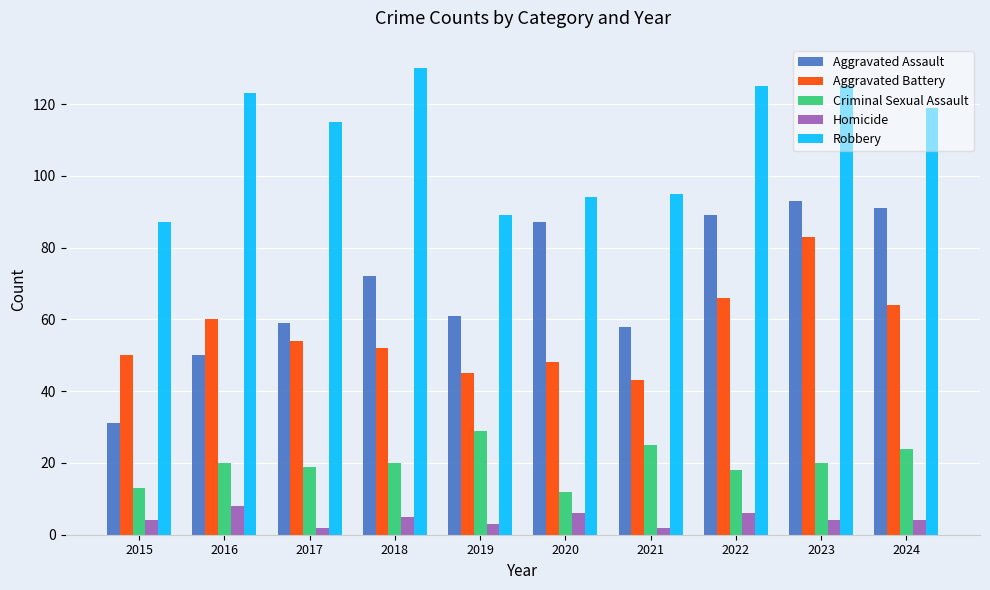

The Aggravated Assault series shows 93 at 2023. True or false?

True